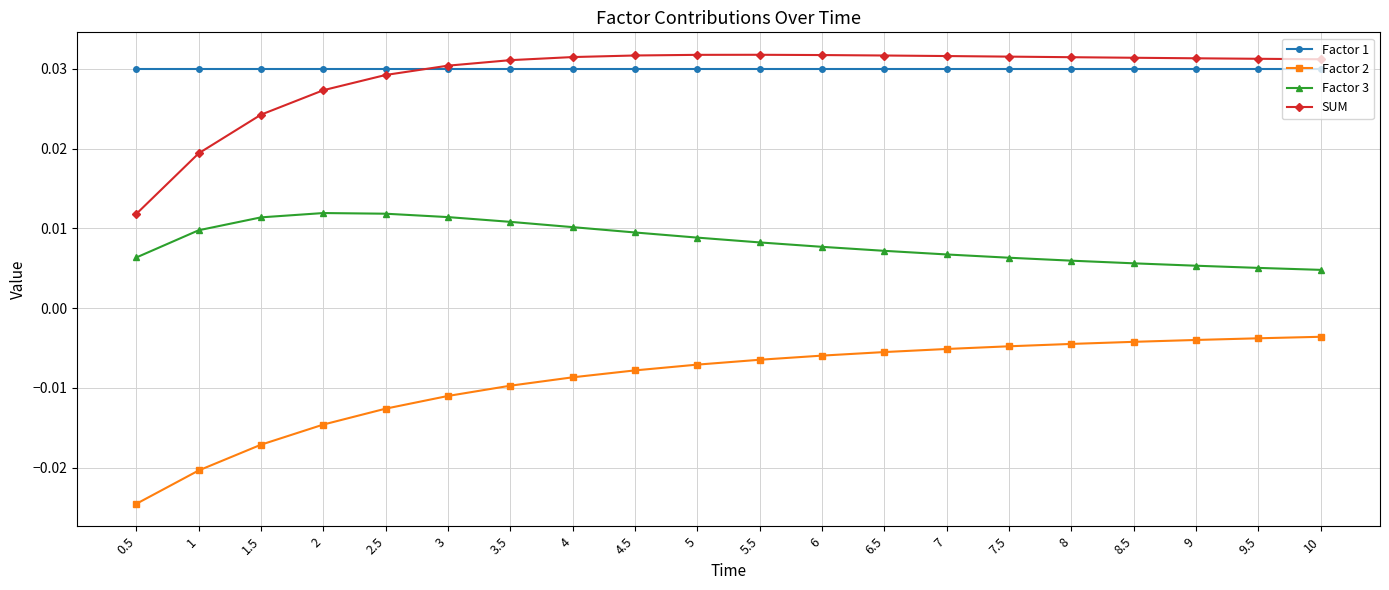

At which category does the chart reach its minimum across all series?

0.5